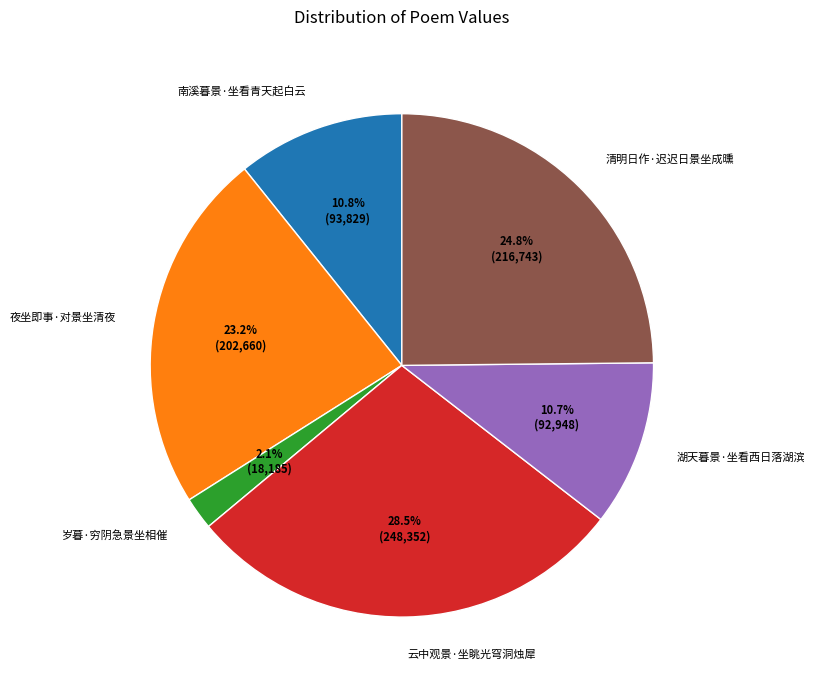

Which slice is the largest?

云中观景·坐眺光穹洞烛犀